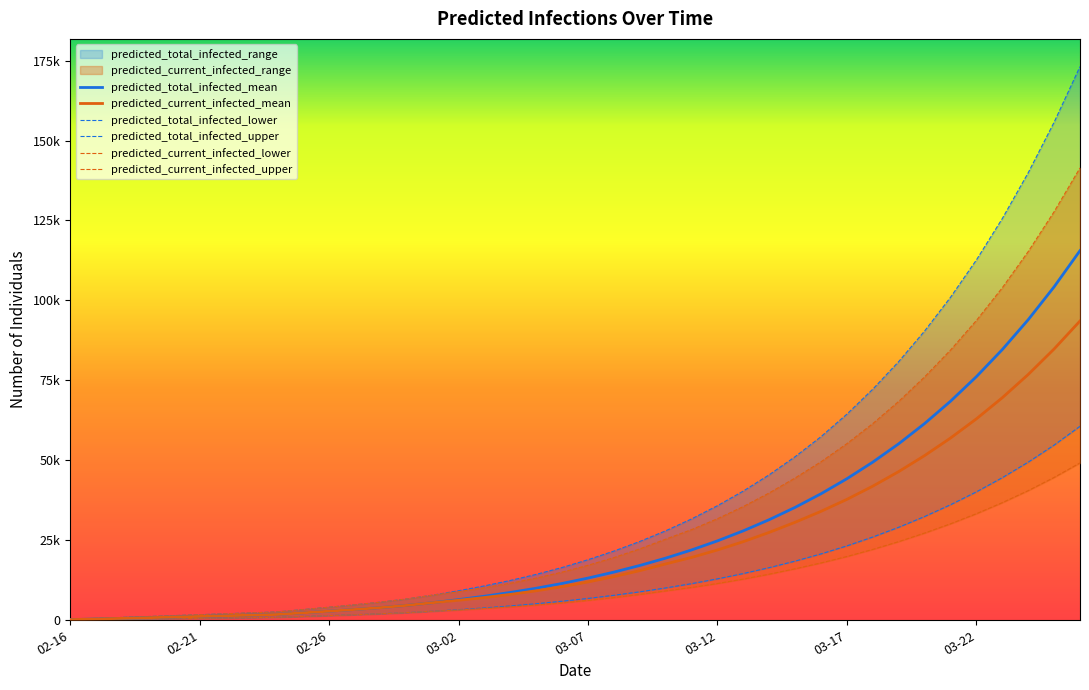

Is this an area chart (filled region under the line)?

No